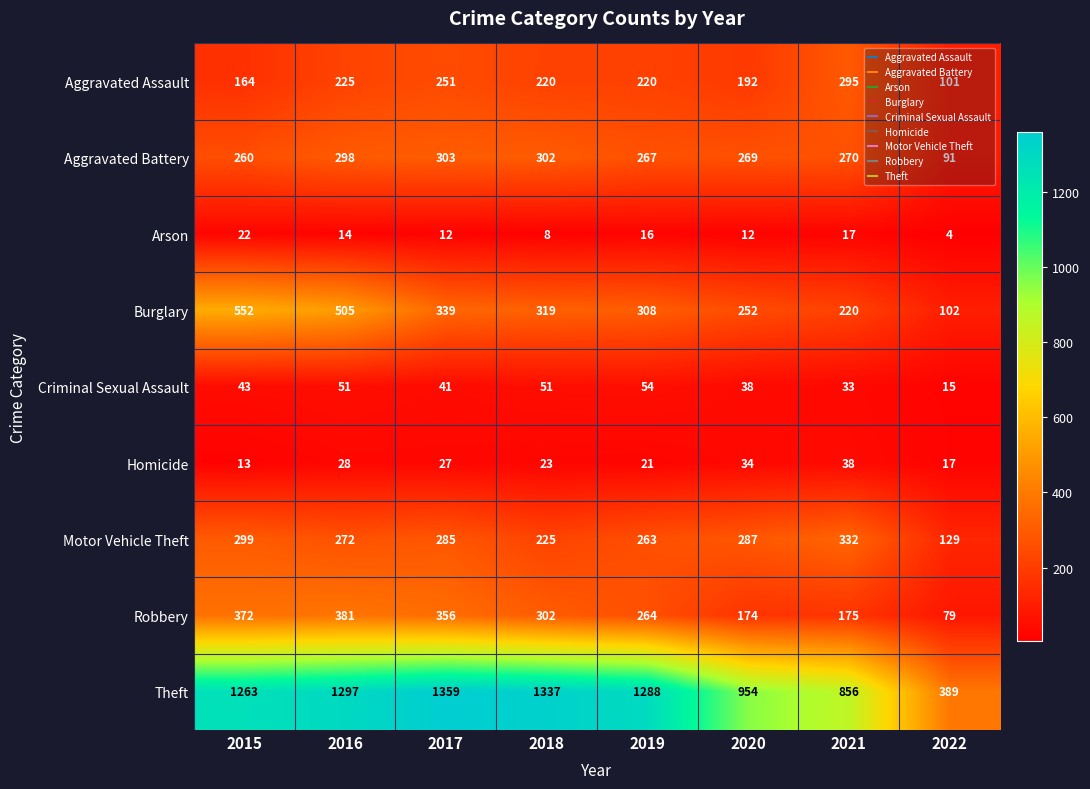

What is the difference between the highest and lowest values at 2016?

1283